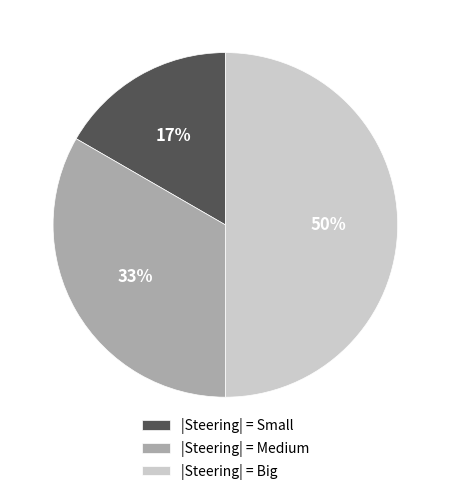

Approximately how many times larger is the value at |Steering| = Big compared to |Steering| = Medium?

1.5